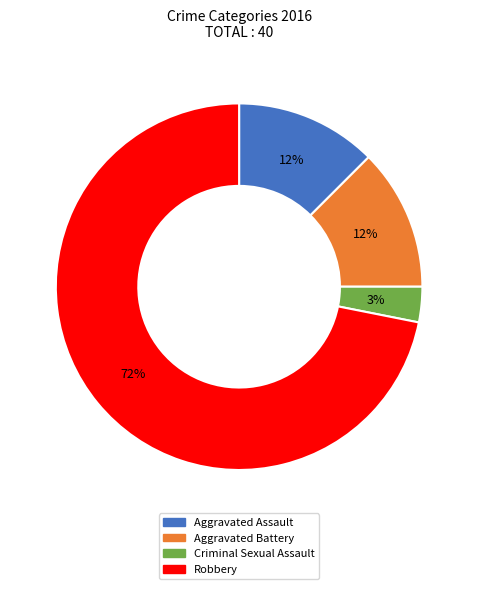

Is Criminal Sexual Assault the majority of the pie?

No